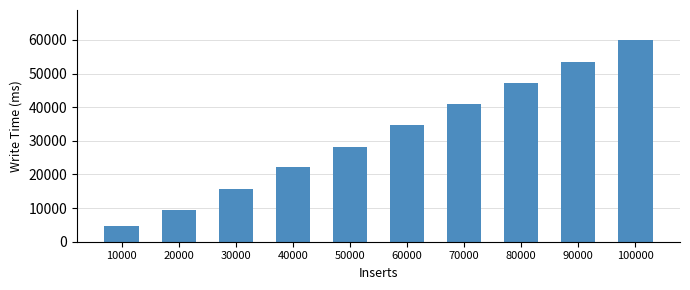

Reading left to right, list all the values displayed in this chart.

4822	9355	15721	22082	28263	34586	40965	47196	53452	59900